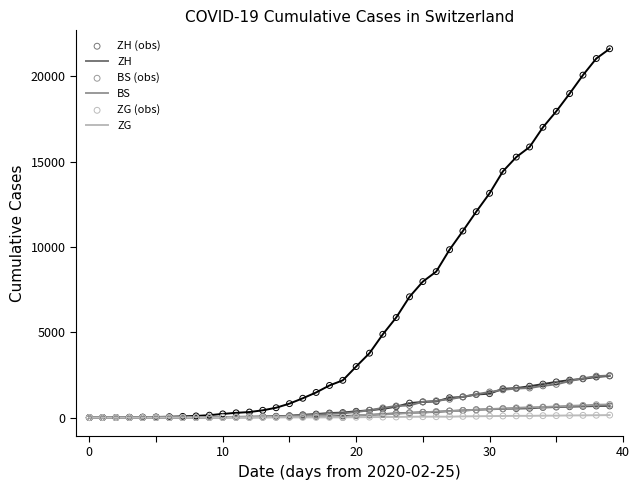

What is the maximum value shown in the chart?

21605